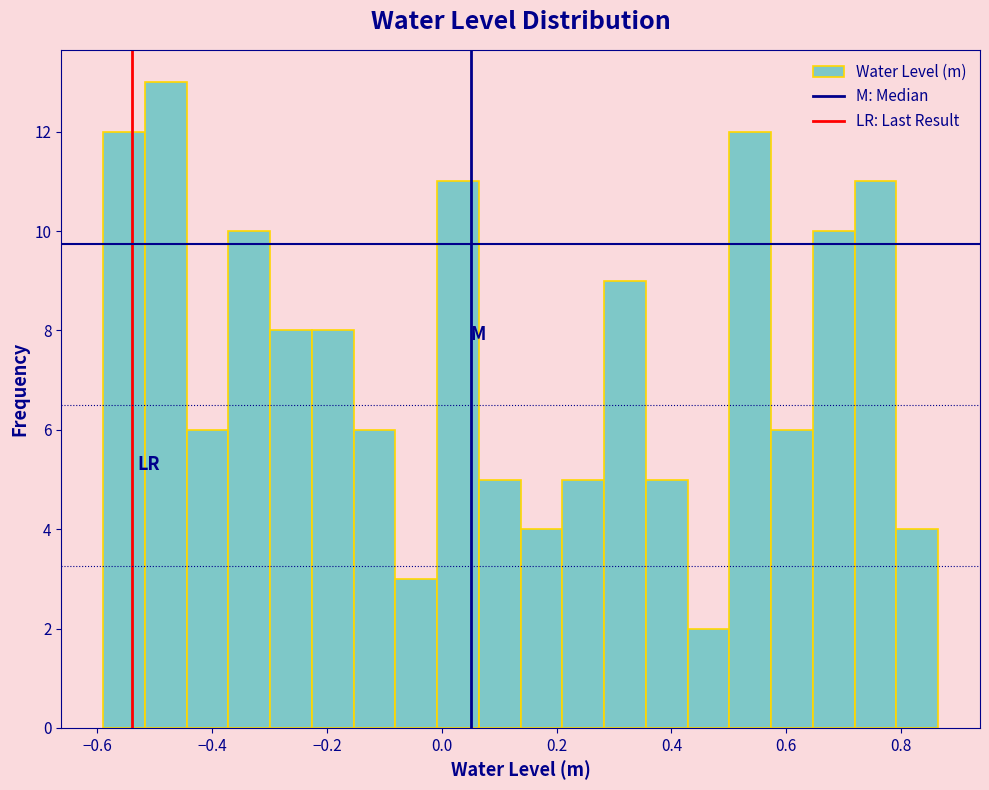

Read against the x-axis, roughly where is the centre of the tallest bar?

-0.48